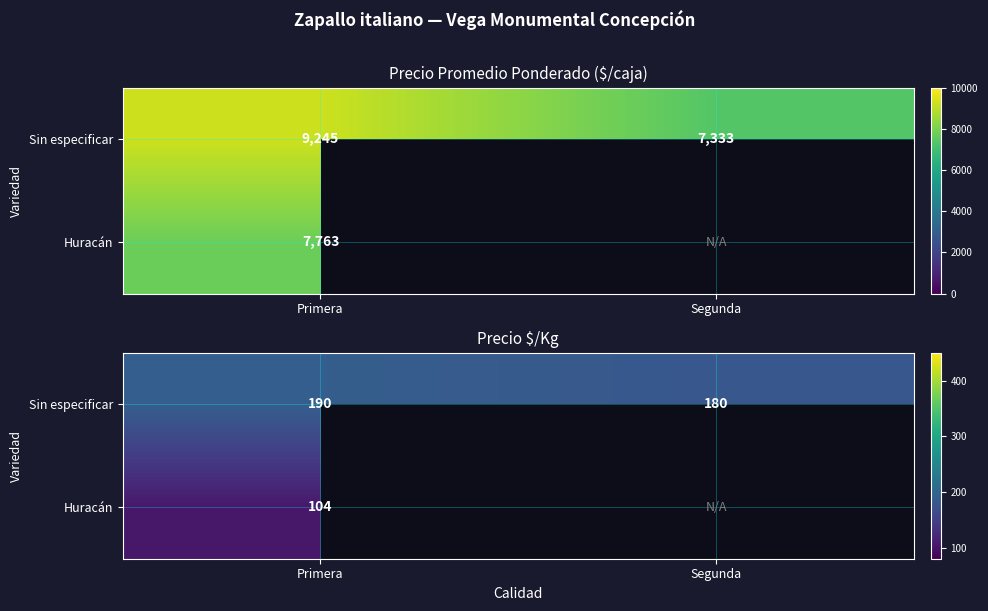

List the series in order of their peak value, lowest first.

Huracán, Sin especificar